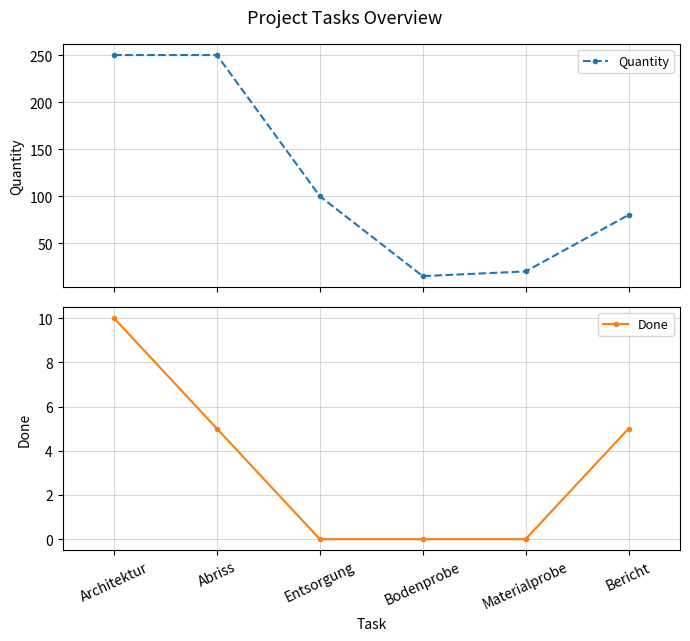

Reading right to left, extract all data points from this chart.

Quantity: 80	20	15	100	250	250
Done: 5	0	0	0	5	10